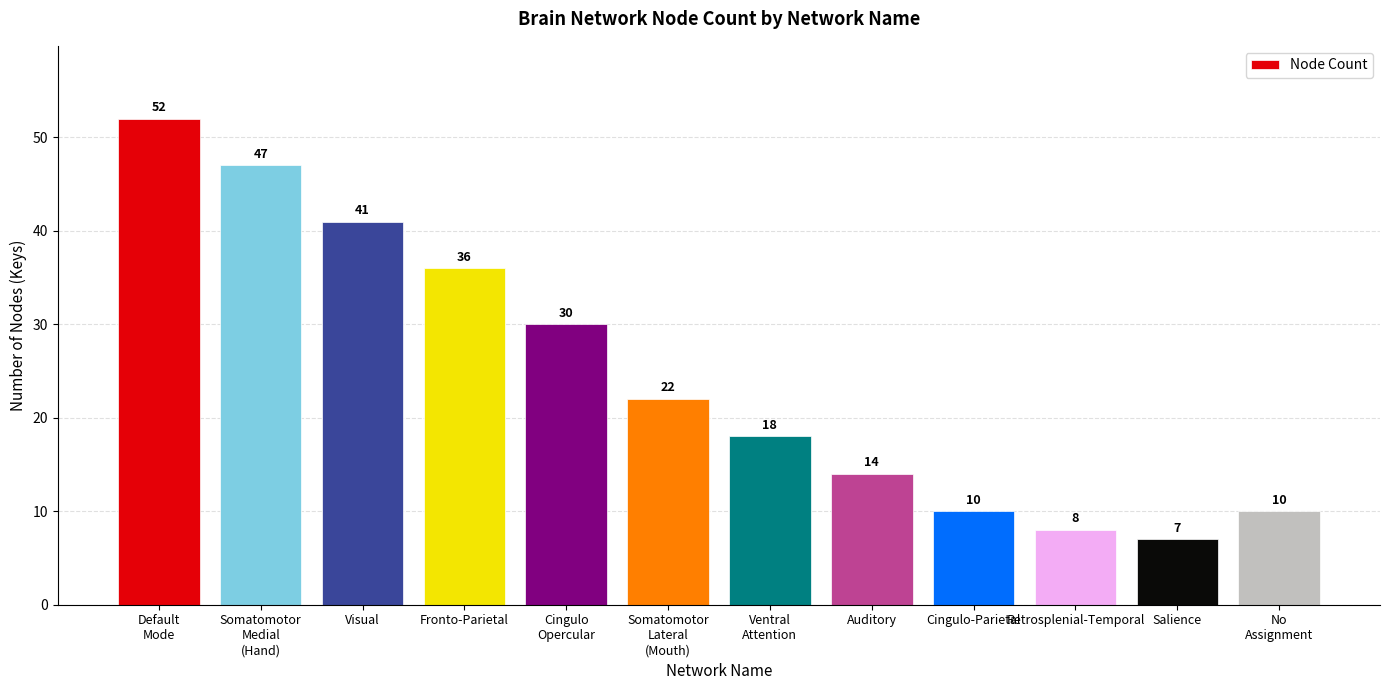

What is the minimum value shown in the chart?

7